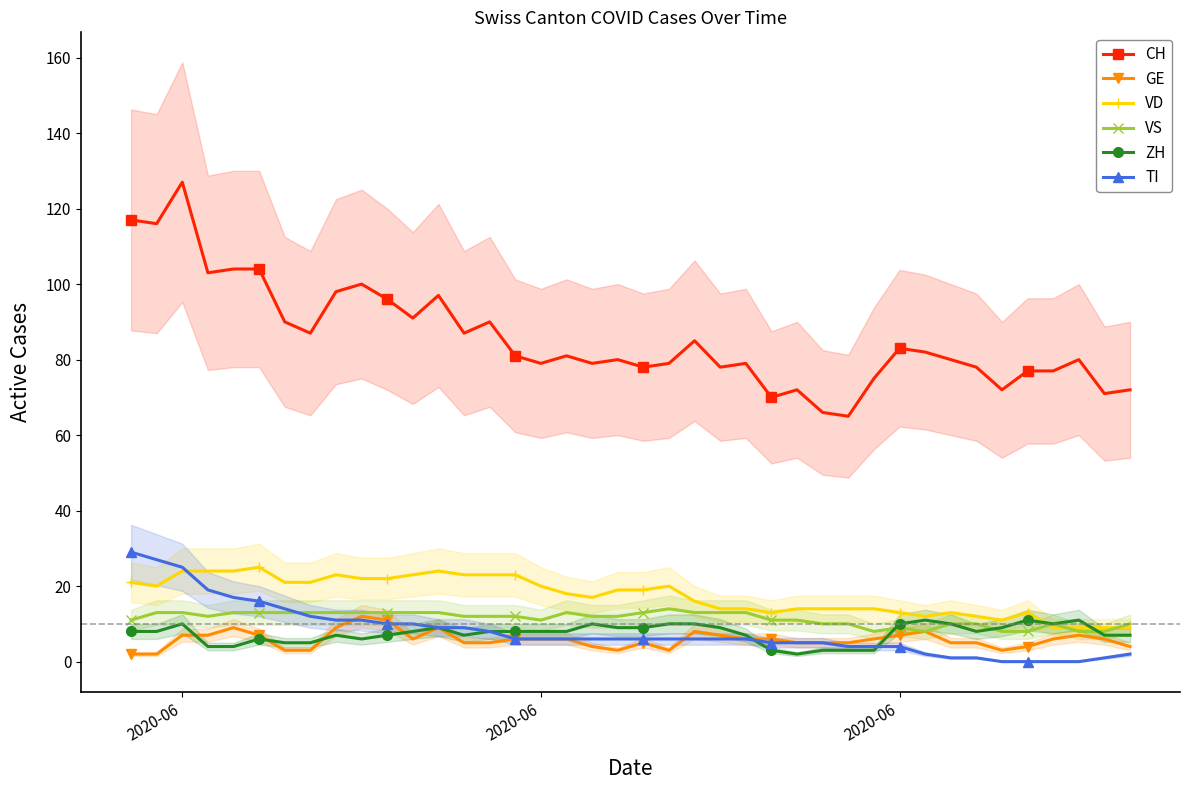

How many data points in TI are less than 6?

15